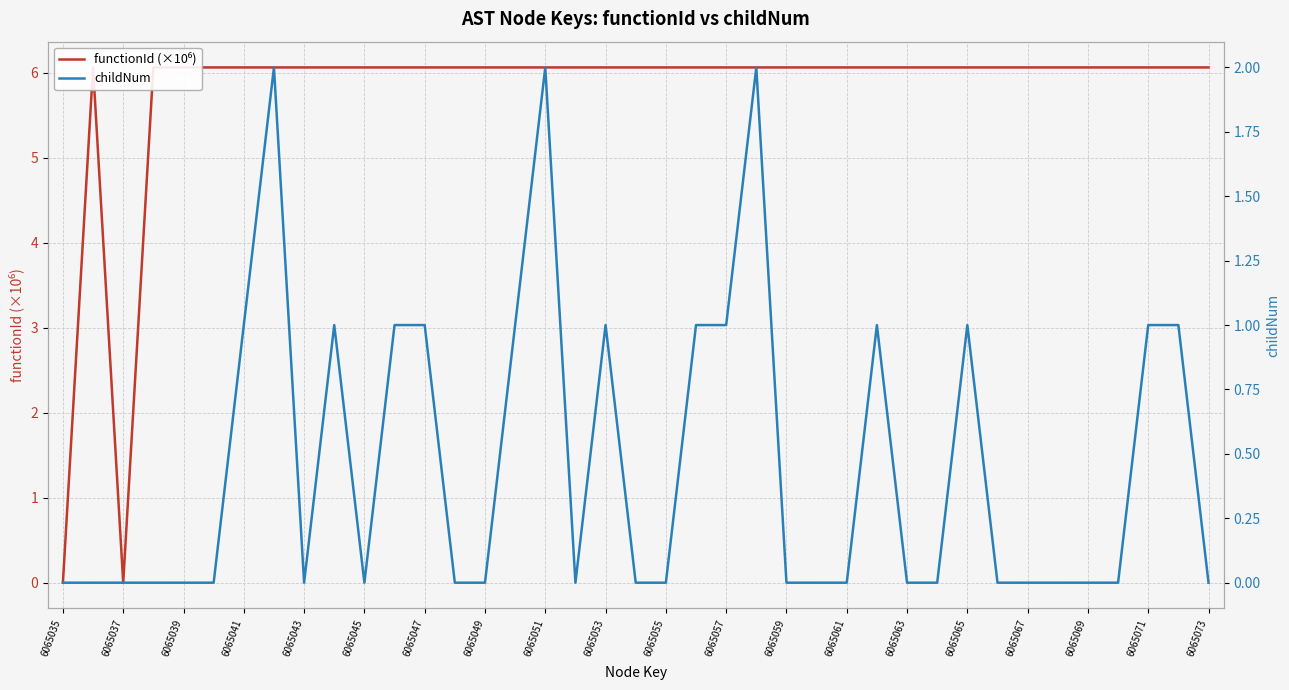

How many data points does each series have?

39